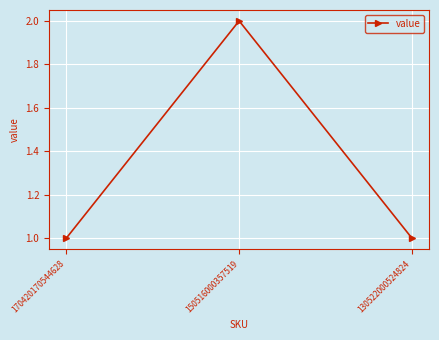

What is the change in value from 170420170544628 to 150516000357519?

+1